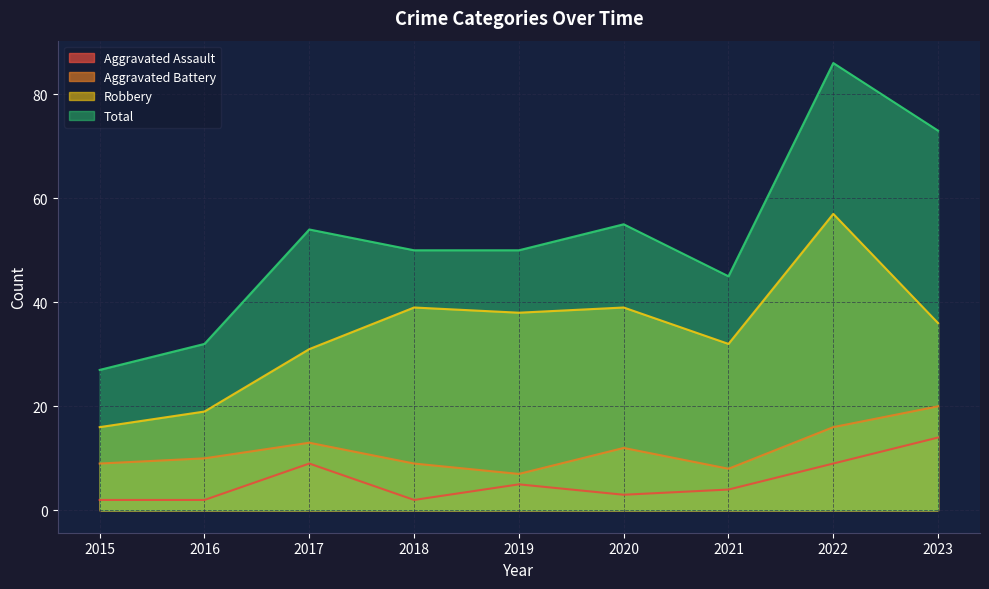

What is the difference between the Aggravated Assault values at 2021 and 2017?

5